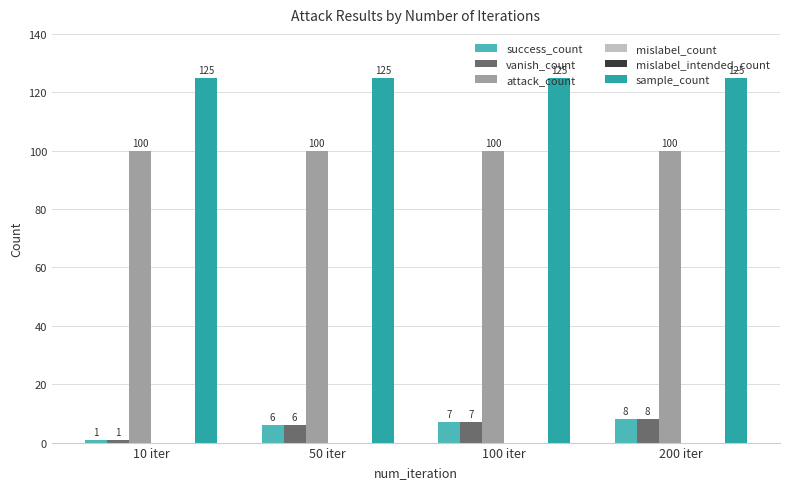

What is the maximum value shown in the chart?

125